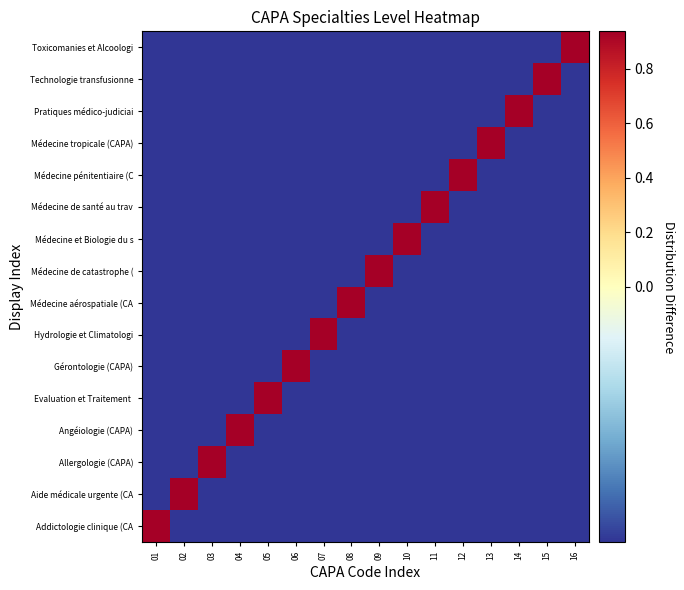

At how many categories does at least one series exceed 0?

16